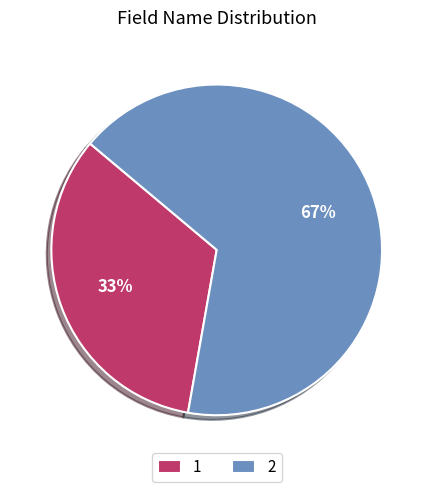

To the nearest percent, what portion does 1 represent?

33%